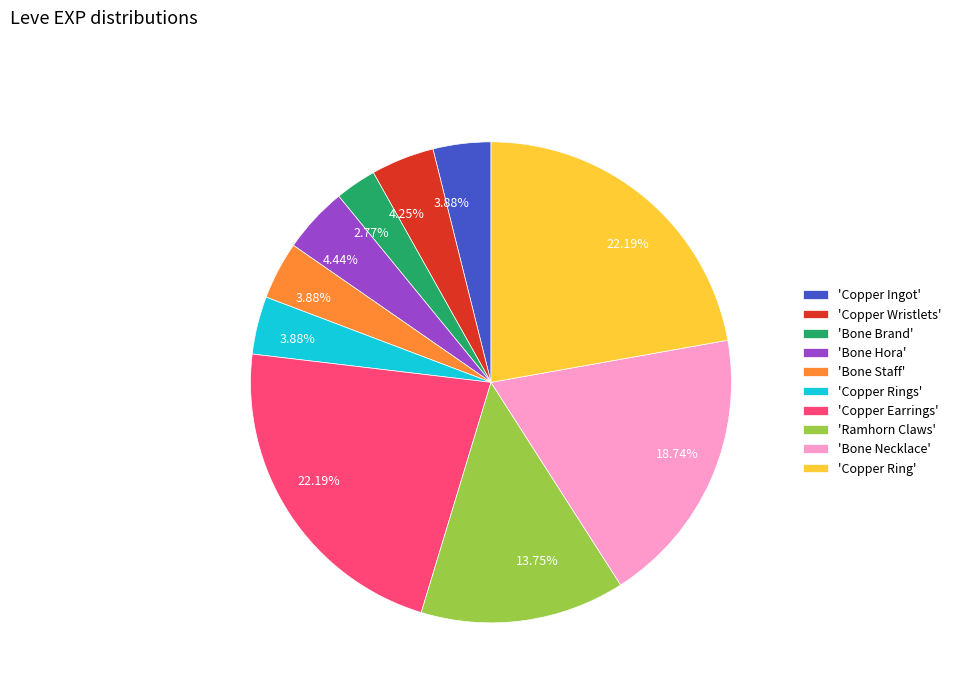

Which category has the smallest portion of the pie?

'Bone Brand'